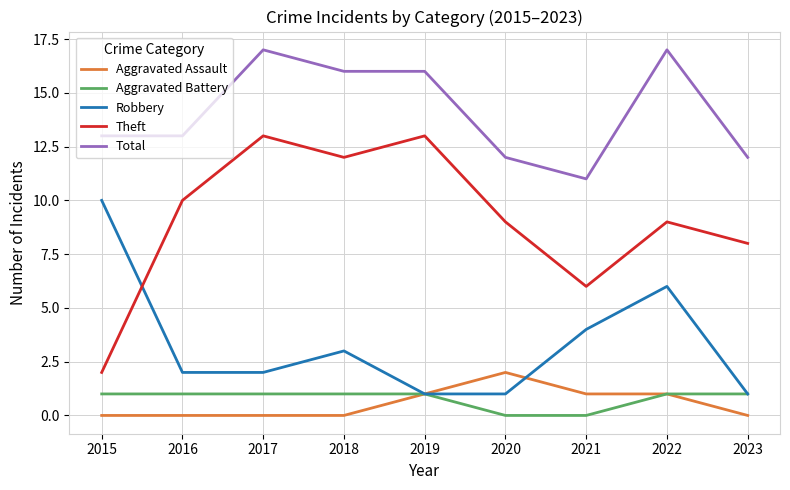

The value of Aggravated Battery at 2023 is 1. True or false?

True